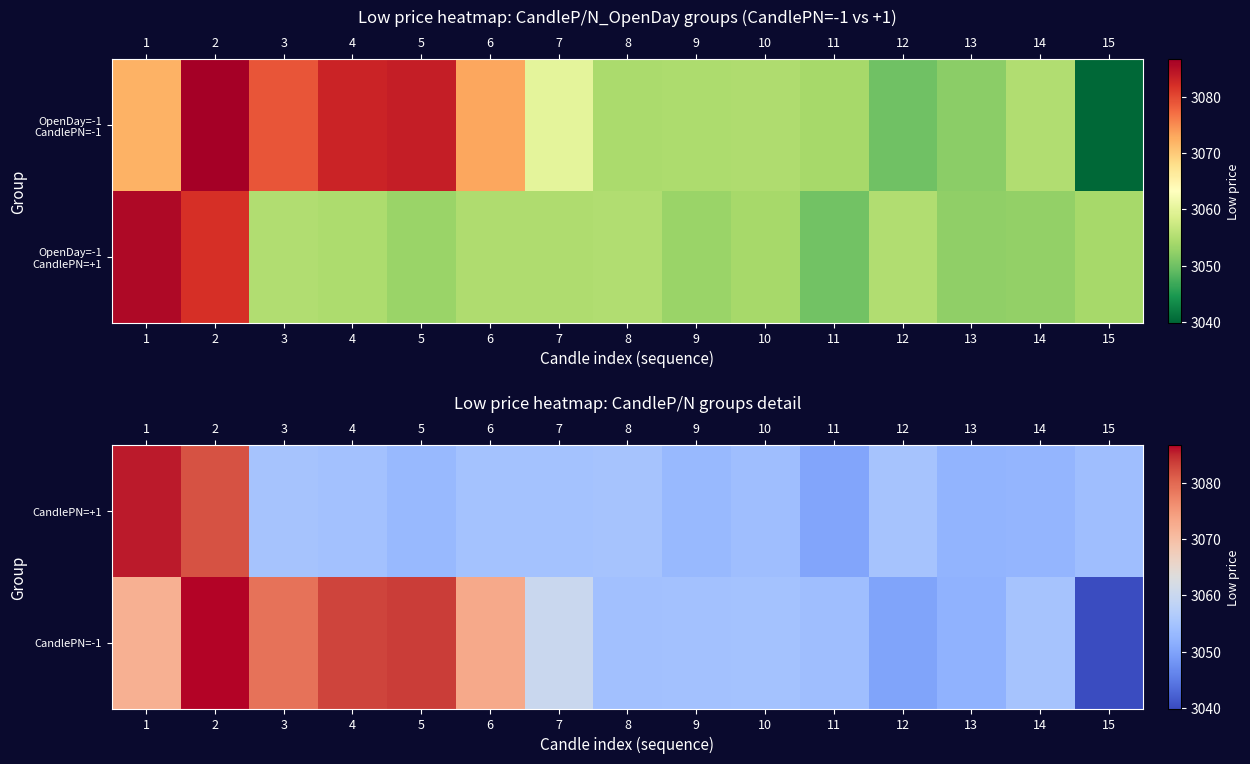

Reading left to right, extract all data points from this chart.

CandlePN=+1: 1=3085.6	2=3082.0	3=3055.0	4=3054.6	5=3053.1	6=3054.8	7=3054.8	8=3055.0	9=3053.1	10=3054.1	11=3050.2	12=3055.0	13=3052.3	14=3052.6	15=3054.1
CandlePN=-1: 1=3072.2	2=3086.6	3=3079.1	4=3083.1	5=3083.5	6=3073.0	7=3060.0	8=3054.4	9=3054.6	10=3054.8	11=3054.1	12=3050.0	13=3052.0	14=3055.0	15=3039.9